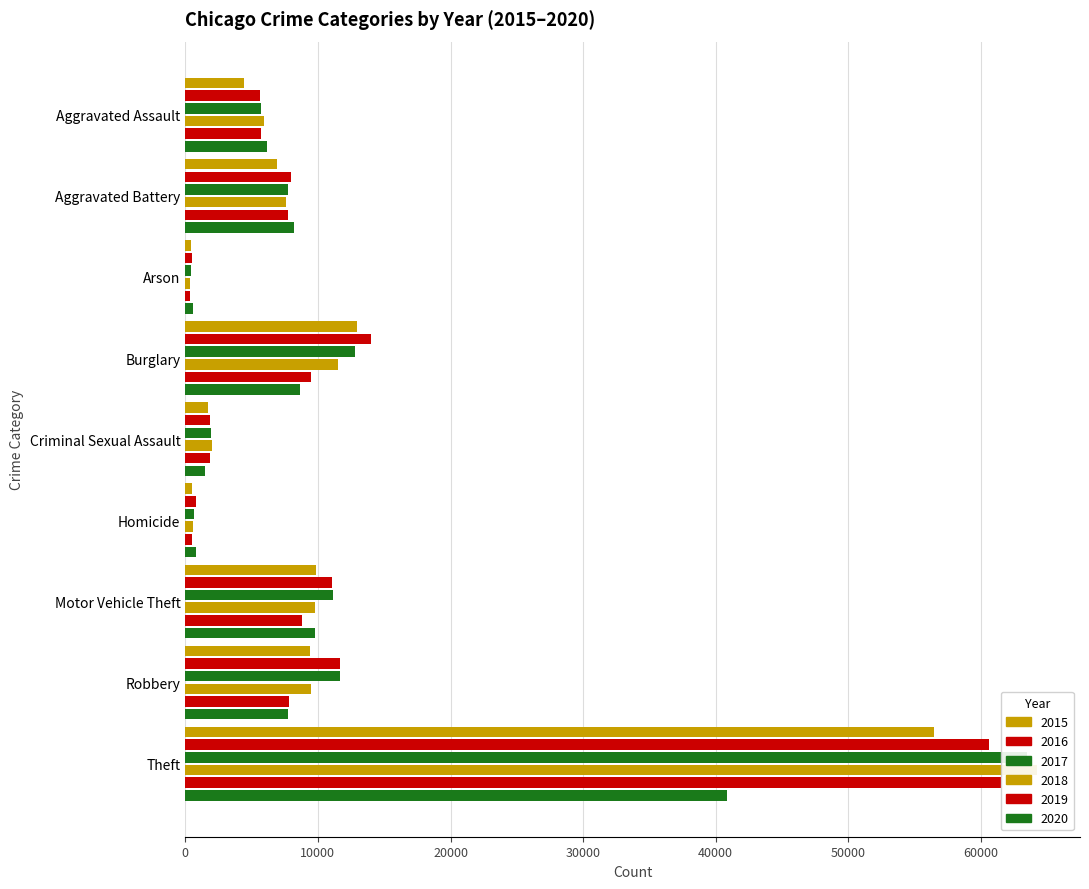

Reading left to right, transcribe all the data shown in this chart.

2015: Aggravated Assault=4412	Aggravated Battery=6901	Arson=440	Burglary=12939	Criminal Sexual Assault=1679	Homicide=488	Motor Vehicle Theft=9888	Robbery=9406	Theft=56441
2016: Aggravated Assault=5608	Aggravated Battery=7944	Arson=510	Burglary=13996	Criminal Sexual Assault=1834	Homicide=770	Motor Vehicle Theft=11060	Robbery=11691	Theft=60604
2017: Aggravated Assault=5719	Aggravated Battery=7736	Arson=442	Burglary=12835	Criminal Sexual Assault=1953	Homicide=668	Motor Vehicle Theft=11126	Robbery=11677	Theft=63490
2018: Aggravated Assault=5899	Aggravated Battery=7611	Arson=368	Burglary=11534	Criminal Sexual Assault=2012	Homicide=583	Motor Vehicle Theft=9805	Robbery=9464	Theft=64257
2019: Aggravated Assault=5735	Aggravated Battery=7719	Arson=371	Burglary=9470	Criminal Sexual Assault=1900	Homicide=491	Motor Vehicle Theft=8825	Robbery=7825	Theft=61504
2020: Aggravated Assault=6180	Aggravated Battery=8218	Arson=582	Burglary=8623	Criminal Sexual Assault=1473	Homicide=773	Motor Vehicle Theft=9764	Robbery=7739	Theft=40862